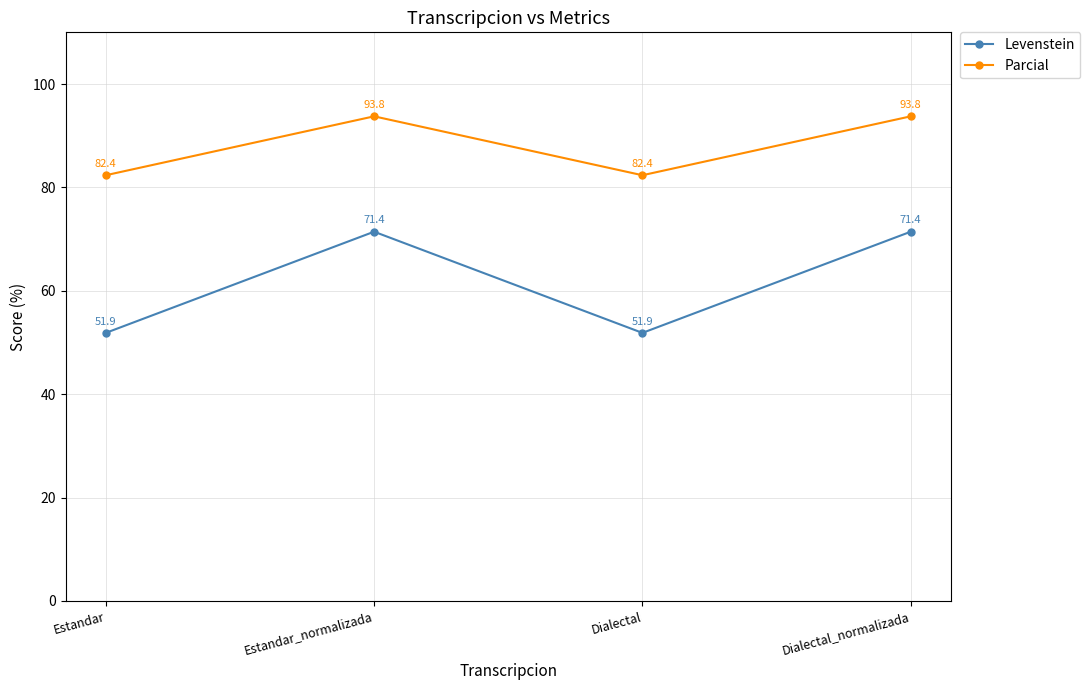

What is the maximum value for Levenstein?

71.4